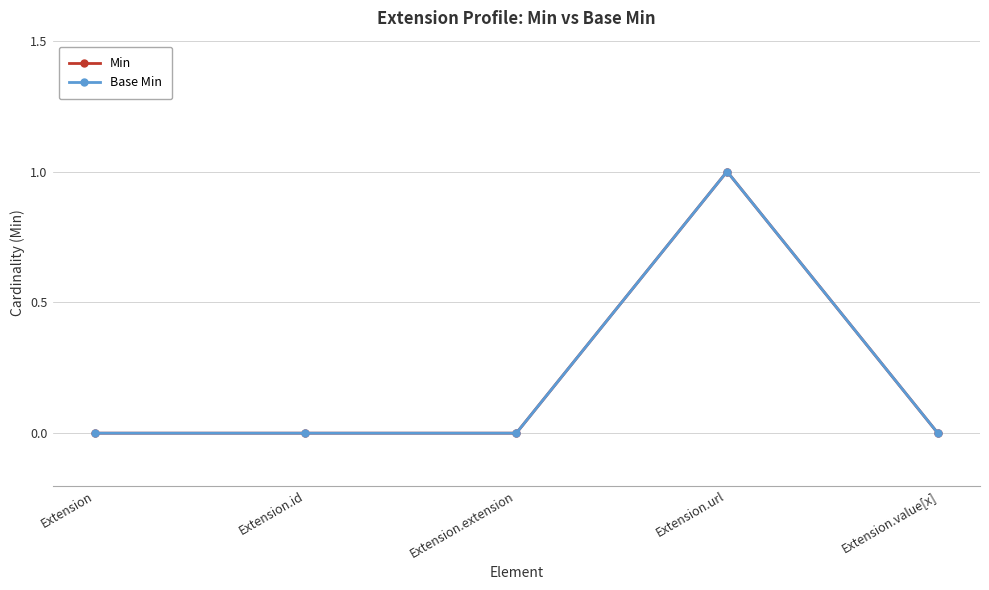

List the series in order of their peak value, highest first.

Min, Base Min